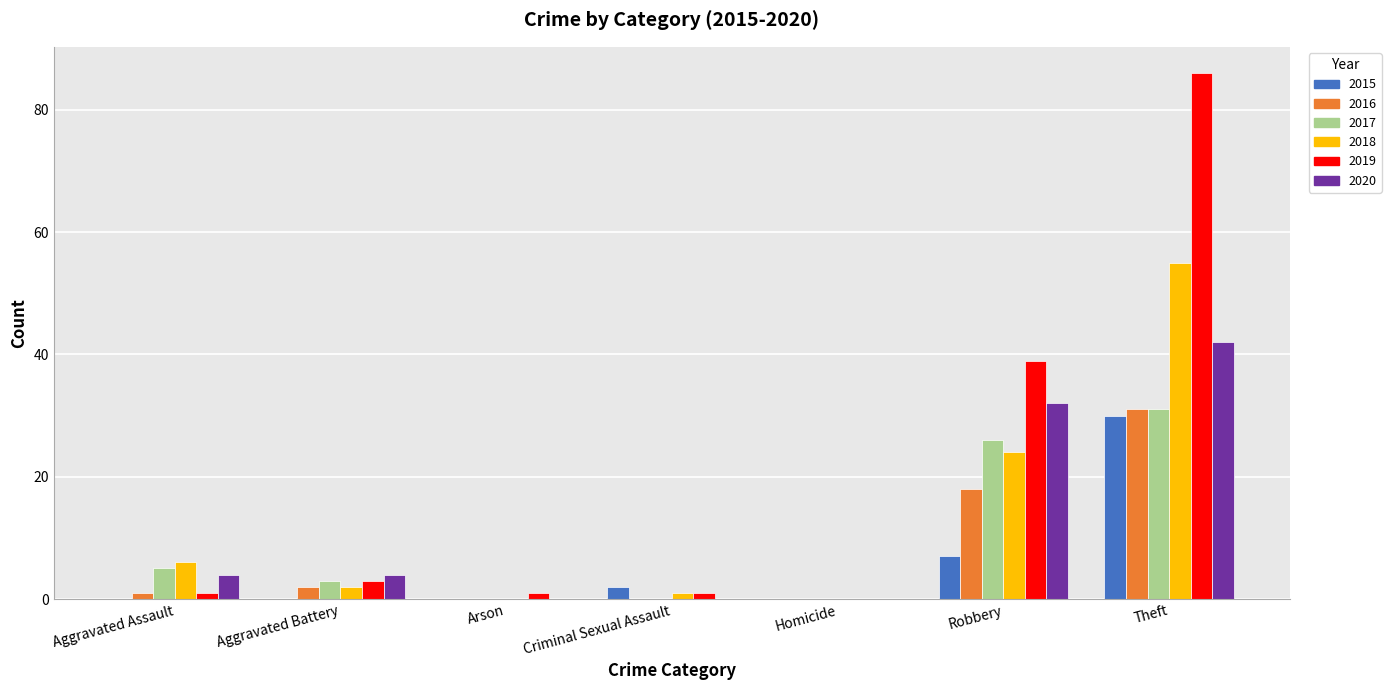

The 2015 series shows -17 at Arson. True or false?

False